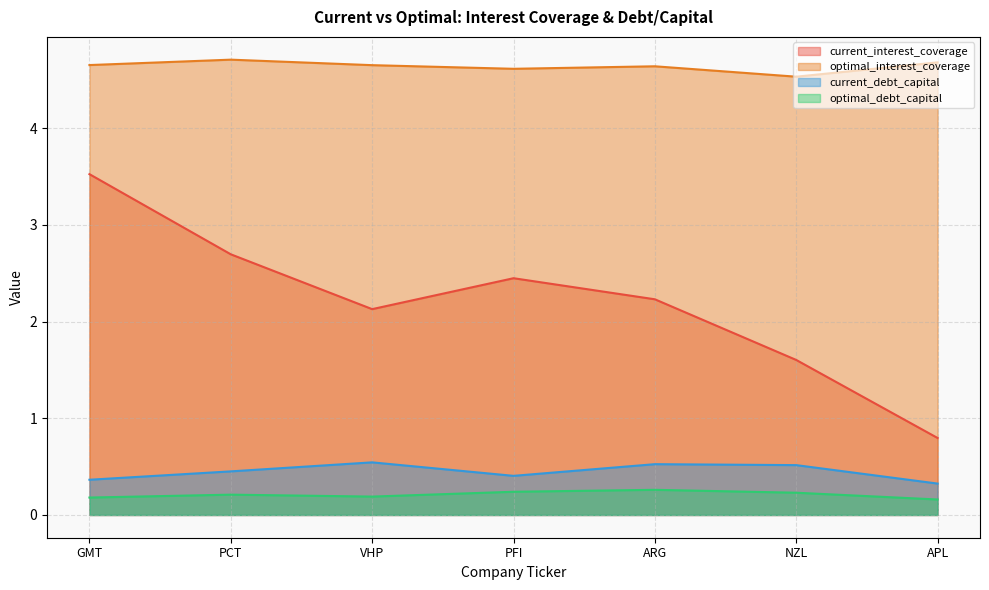

Which label corresponds to the smallest value in the chart?

APL